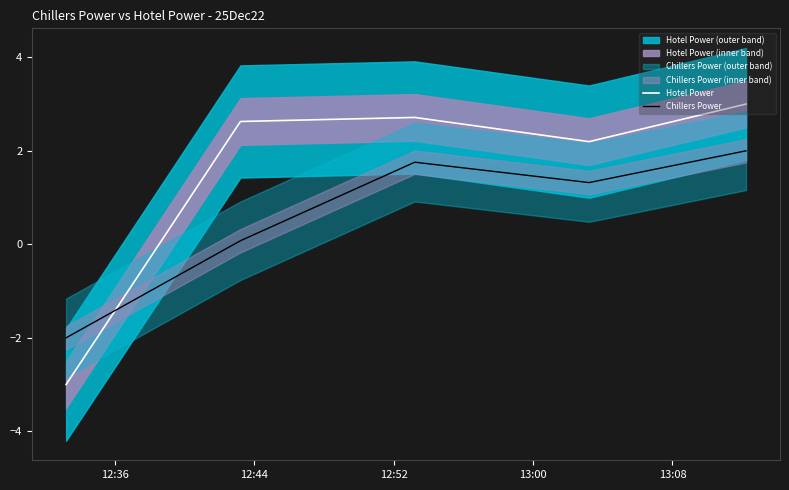

What is the highest value of the Hotel Power series?

3.0